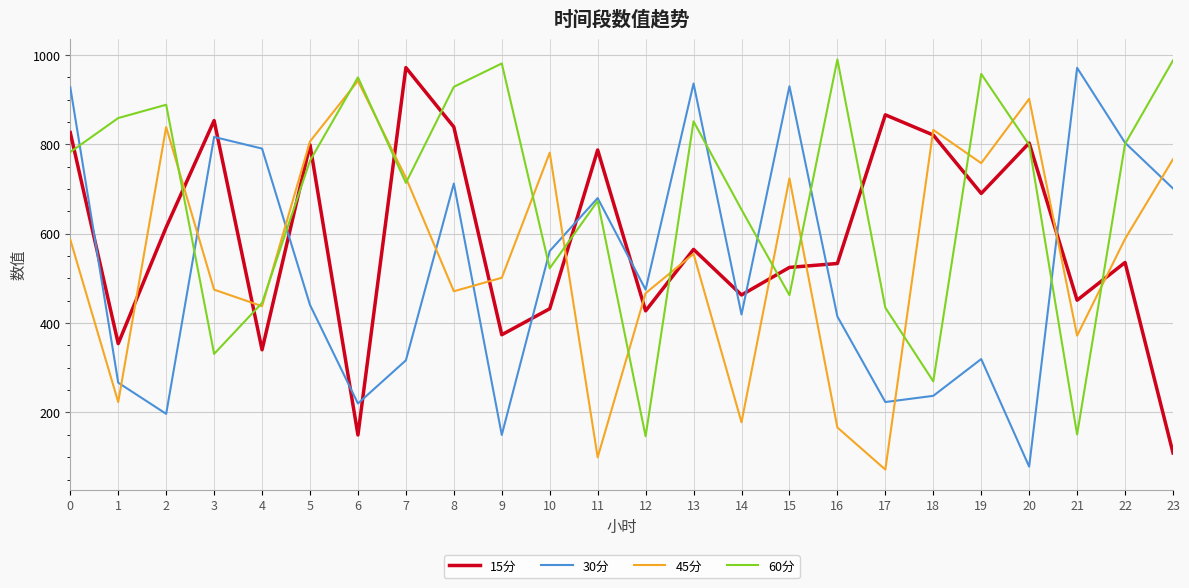

Is this an area chart (filled region under the line)?

No